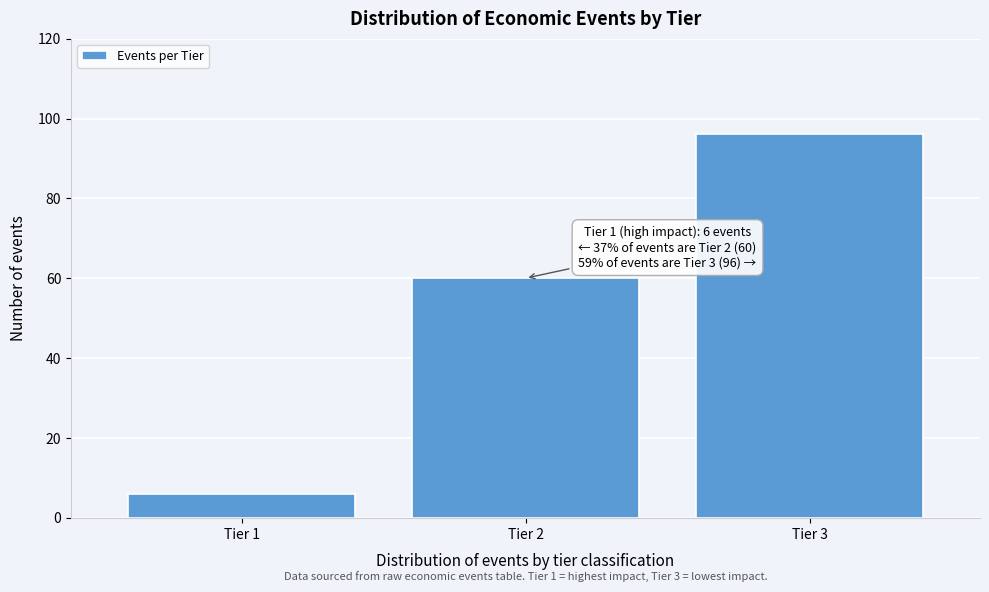

Reading left to right, transcribe all the data shown in this chart.

6	60	96